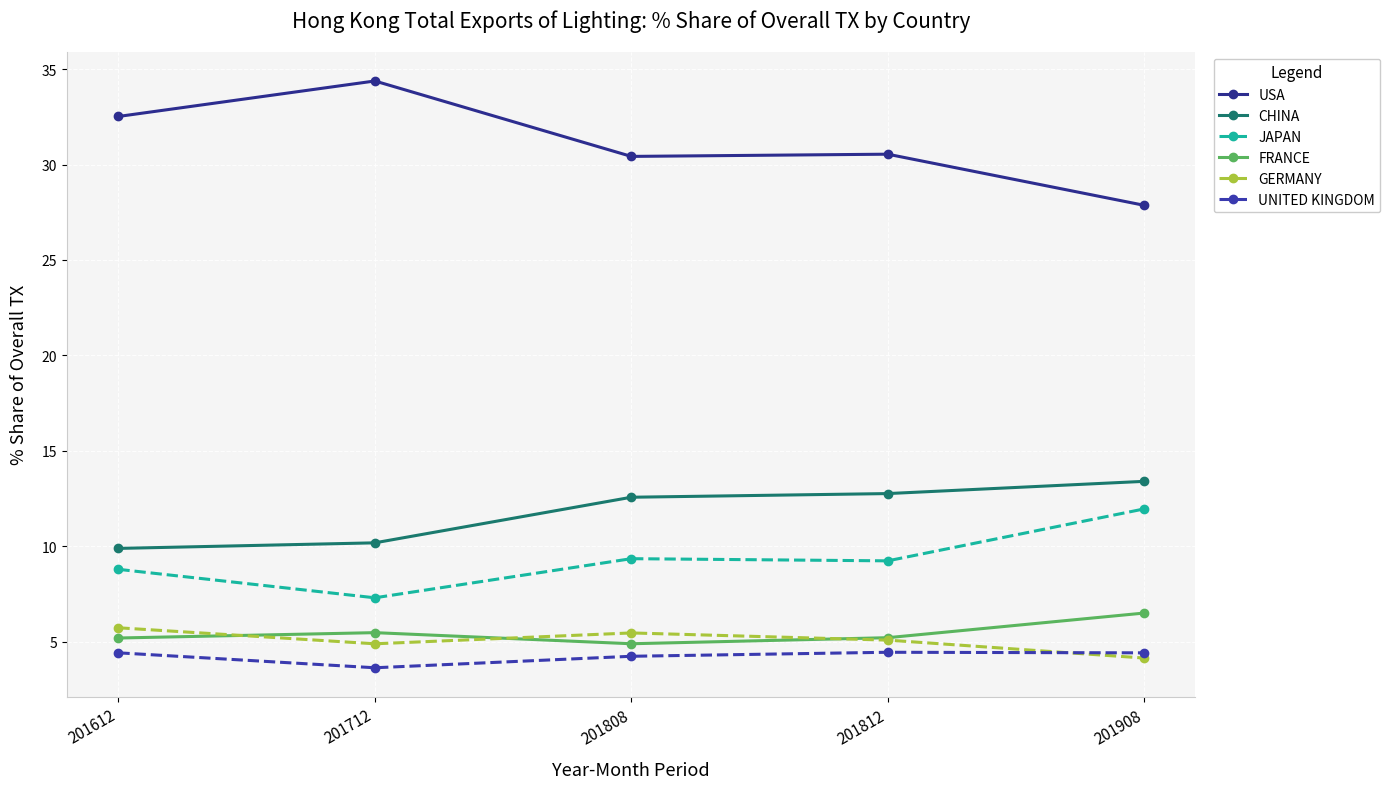

Is this an area chart (filled region under the line)?

No